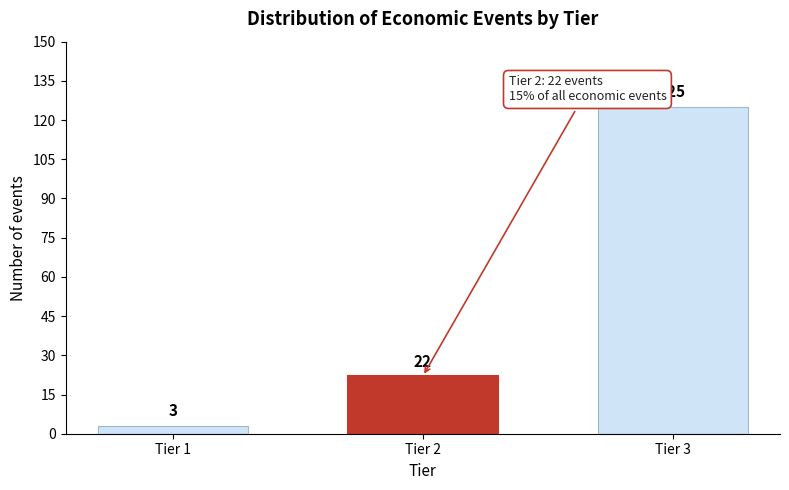

Reading left to right, transcribe all the data shown in this chart.

Tier 1=3	Tier 2=22	Tier 3=125